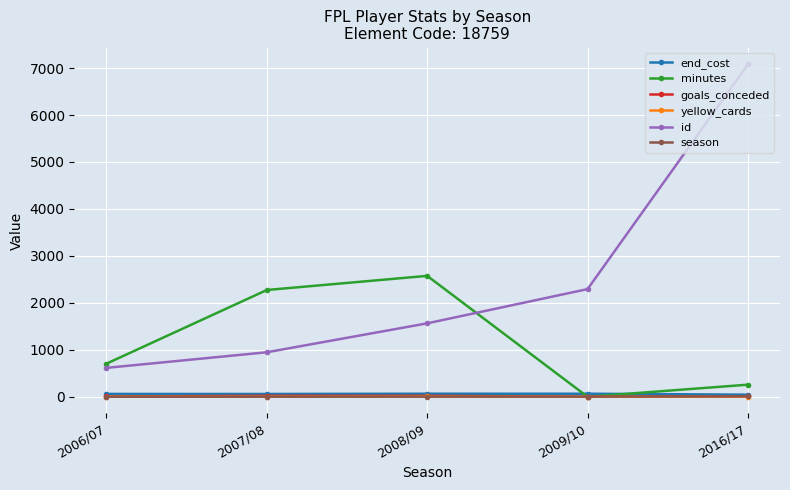

What is the label of the 2nd point from the left?

2007/08